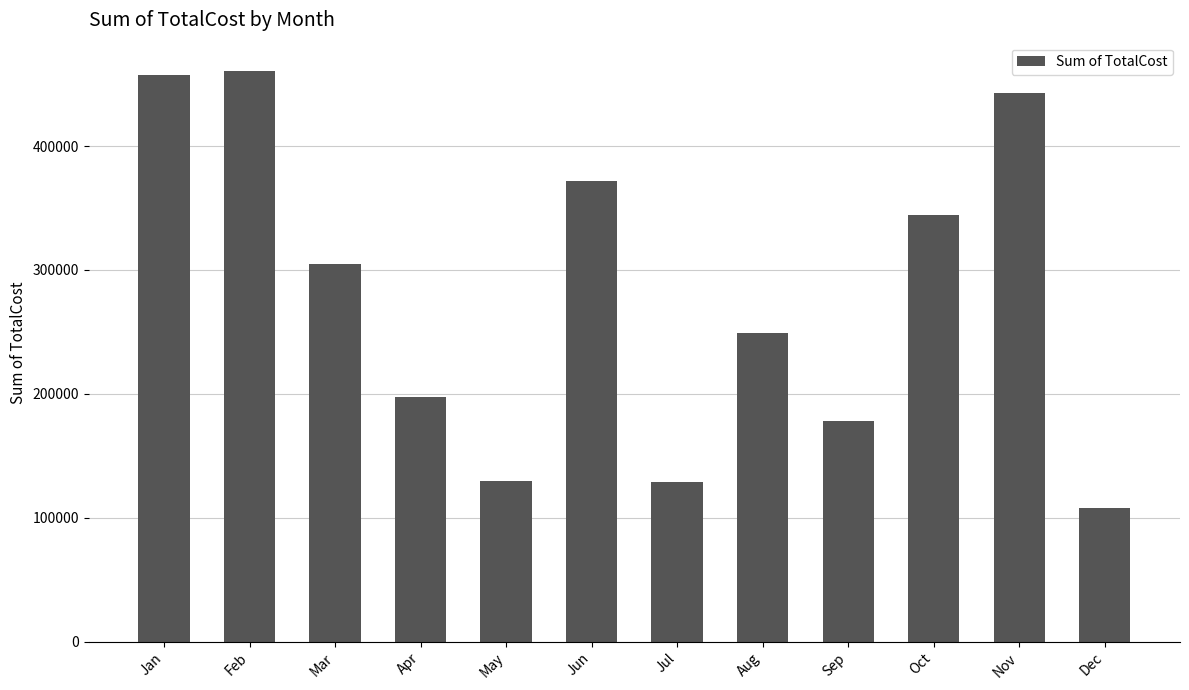

What is the difference between the values at Jul and Feb?

331755